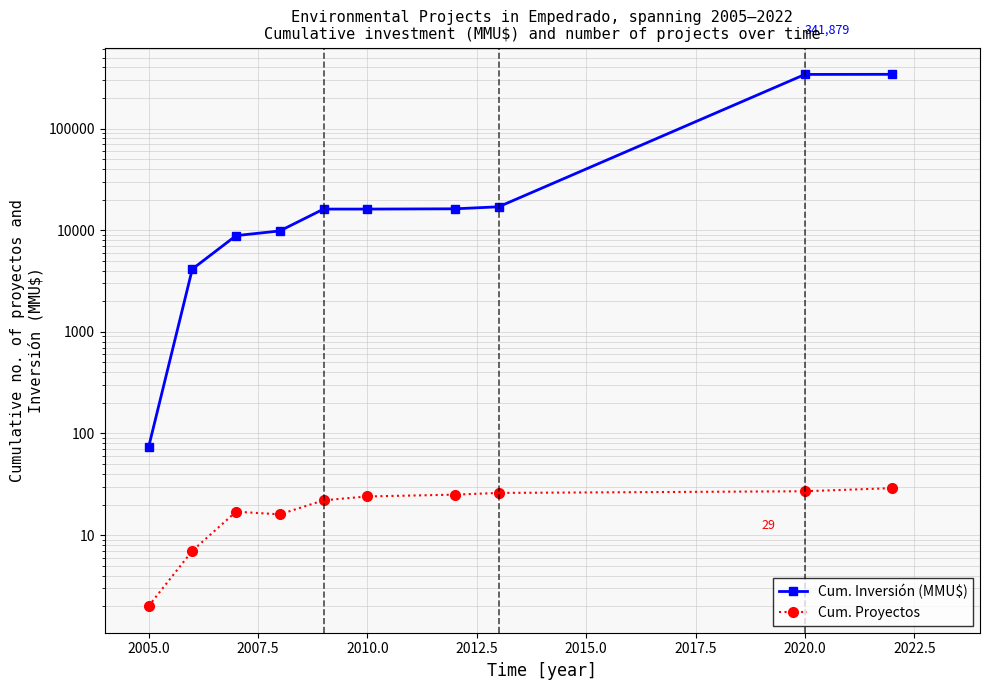

How many lines are shown in the chart?

2